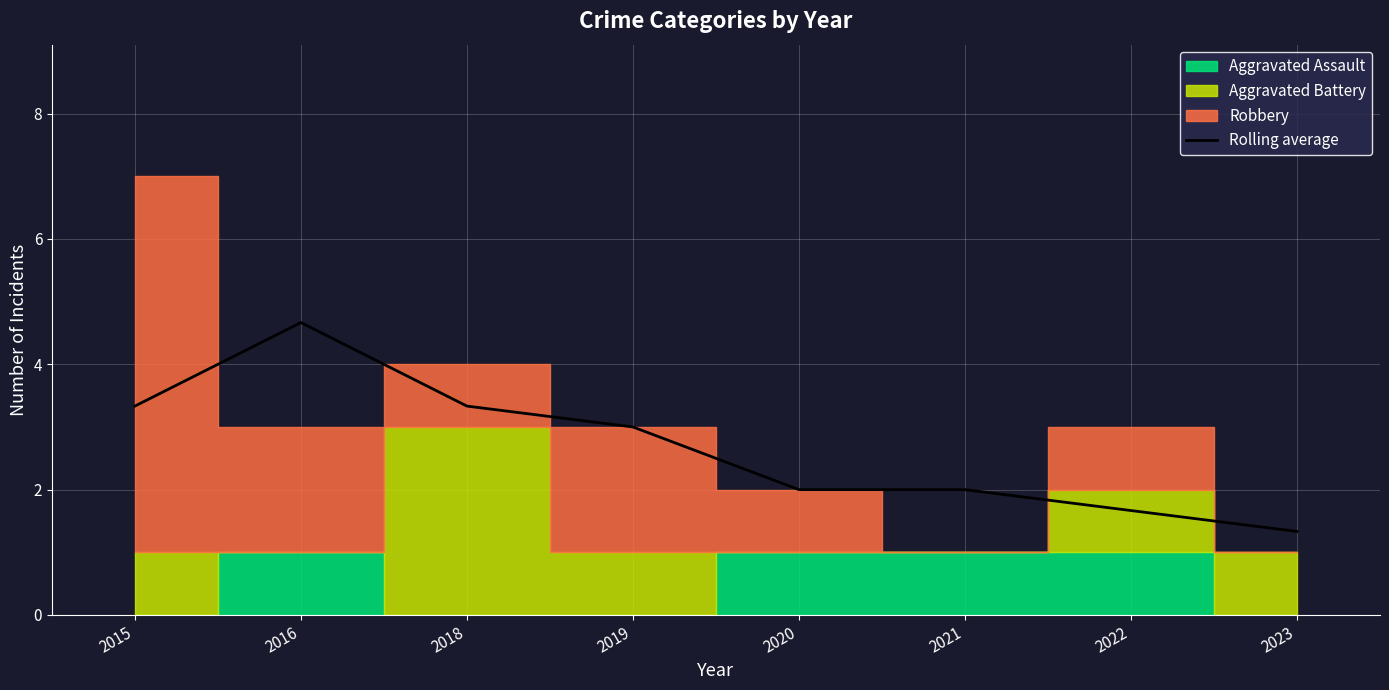

The chart shows a value of 1.6 at 2015. True or false?

False